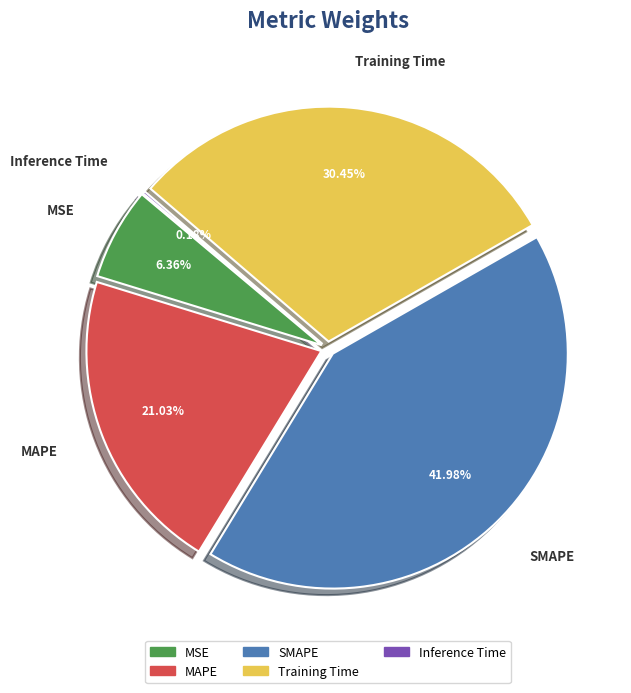

Which category has the smallest portion of the pie?

Inference Time